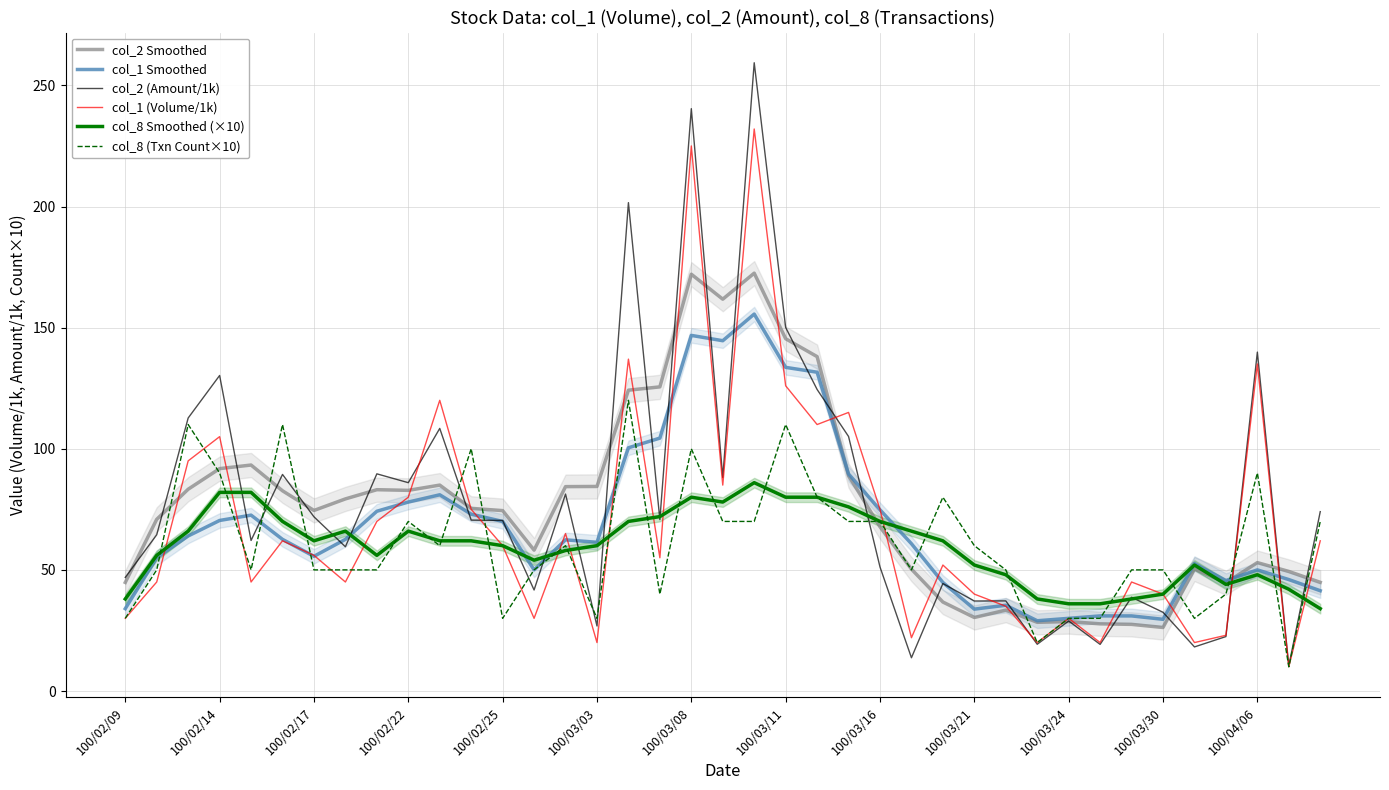

What is the value of the col_8 Smoothed (×10) point at the 31st from the left?

36.0